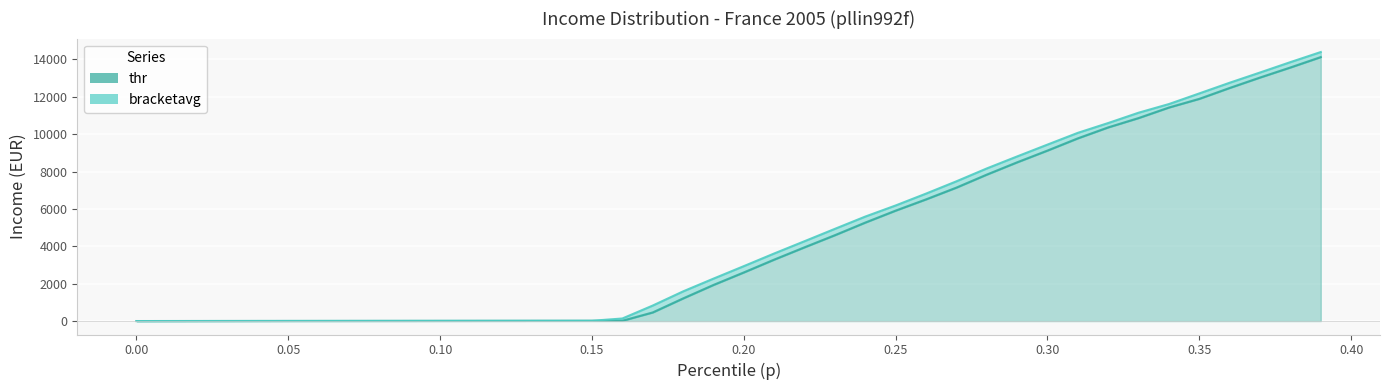

True or false: bracketavg and thr cross at least once.

False